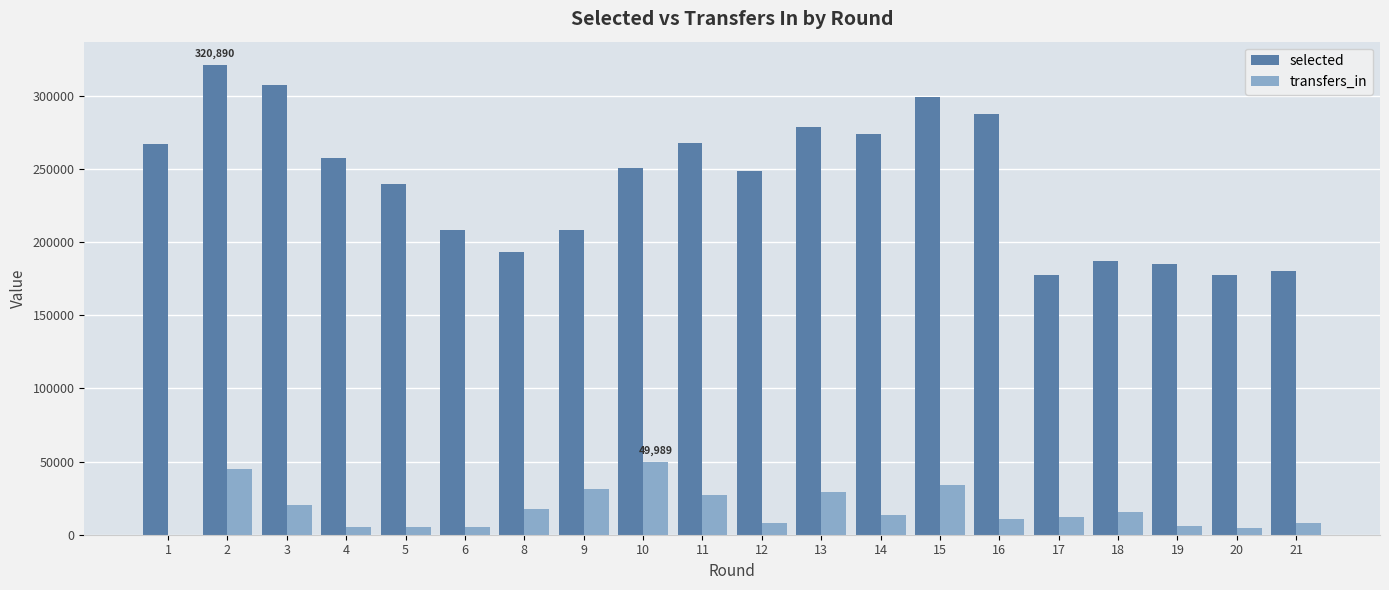

Is it true that selected equals 298991 at 15?

True